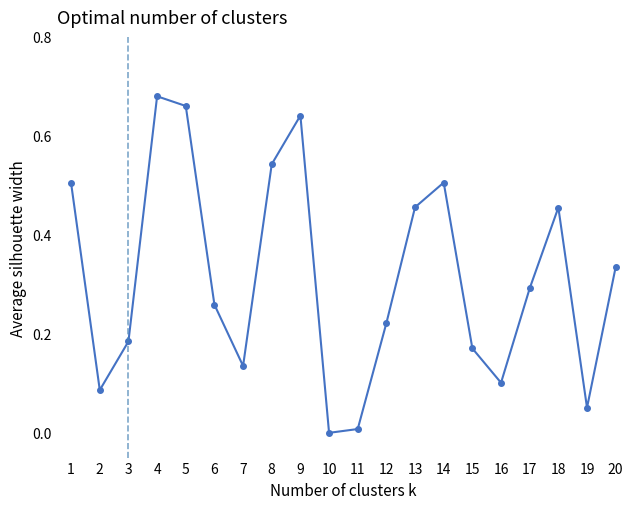

Which label corresponds to the smallest value in the chart?

10